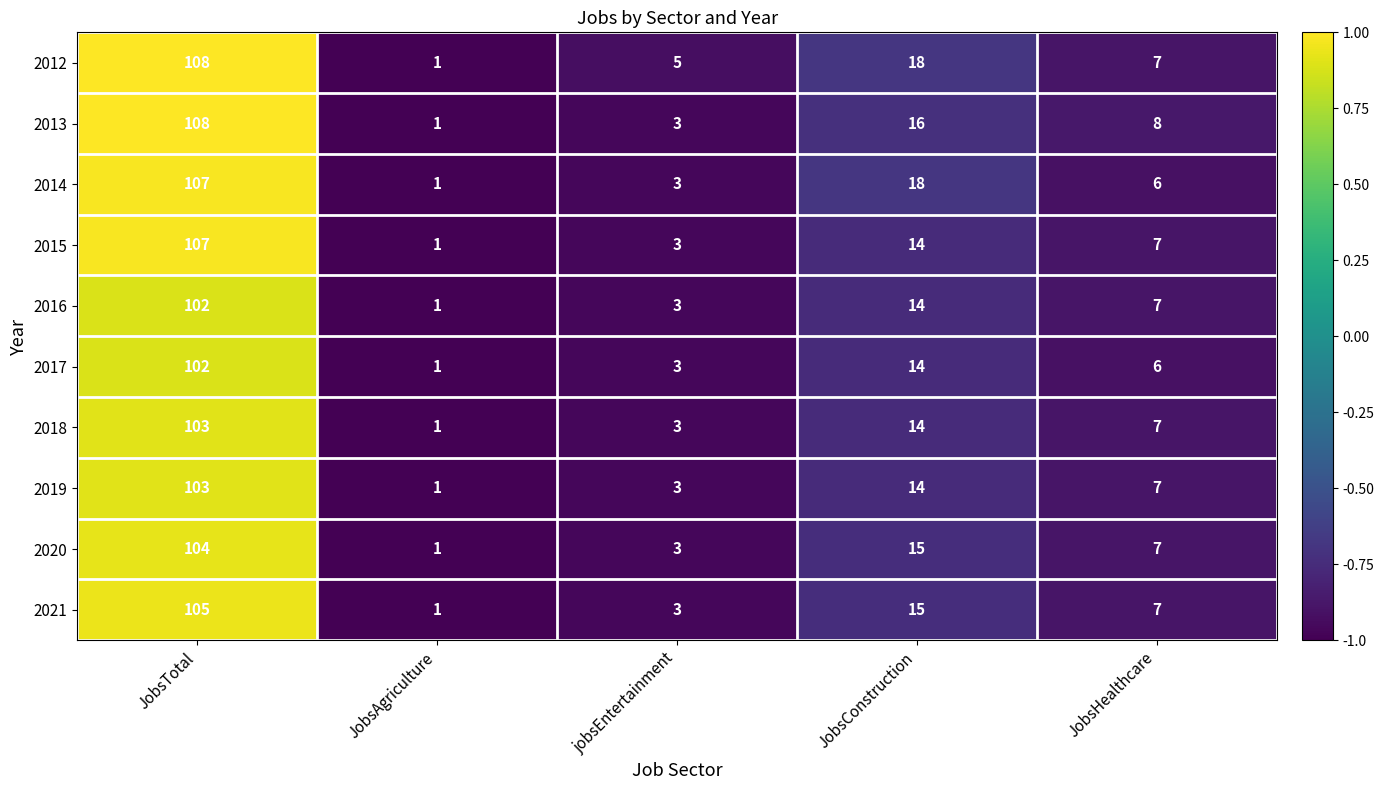

Where does the 2021 series first go above 7?

JobsTotal